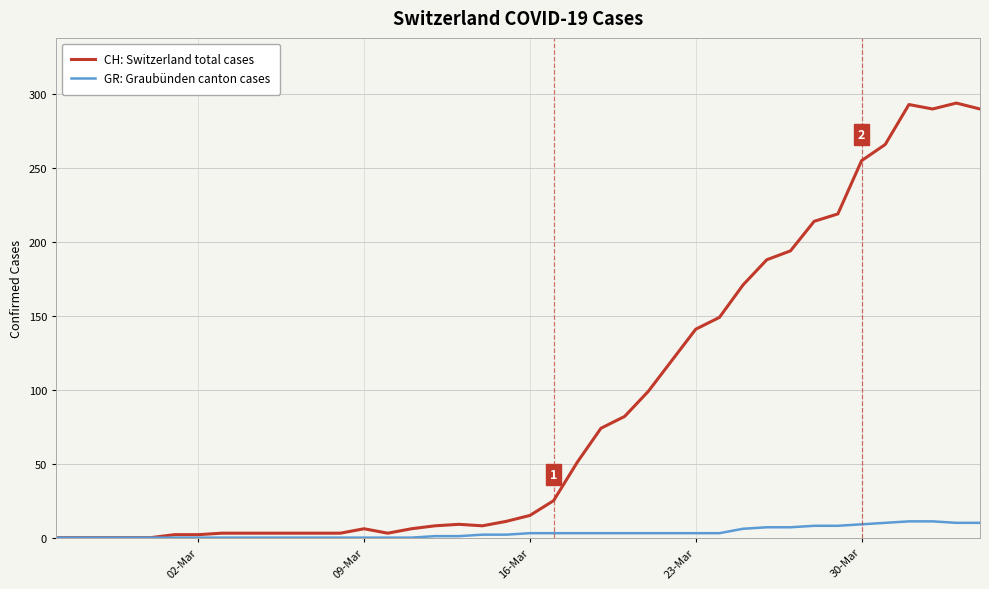

What is the difference between the second highest and second lowest values in the GR: Graubünden canton cases series?

11